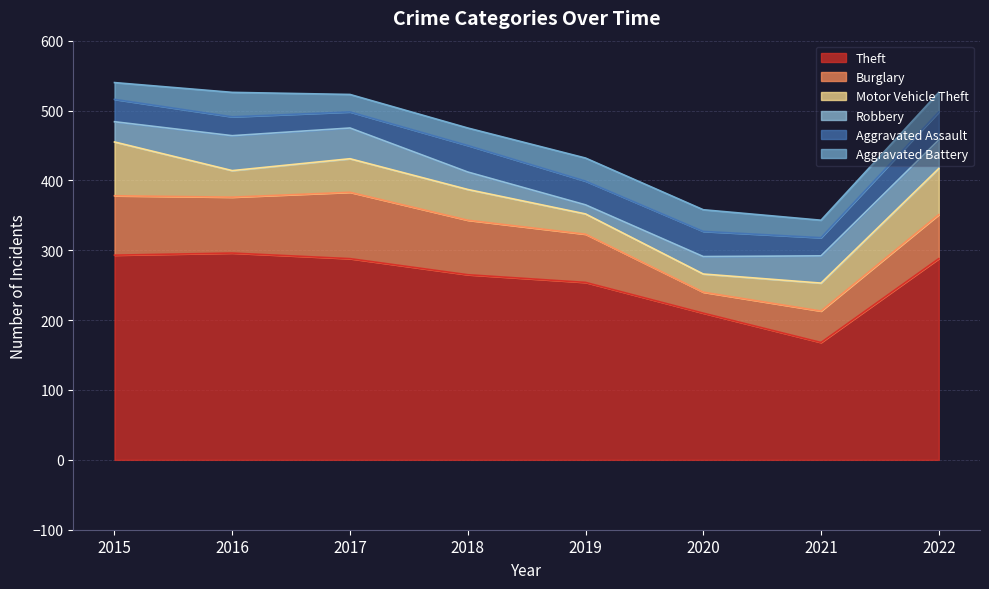

The Aggravated Battery series shows 50 at 2016. True or false?

False